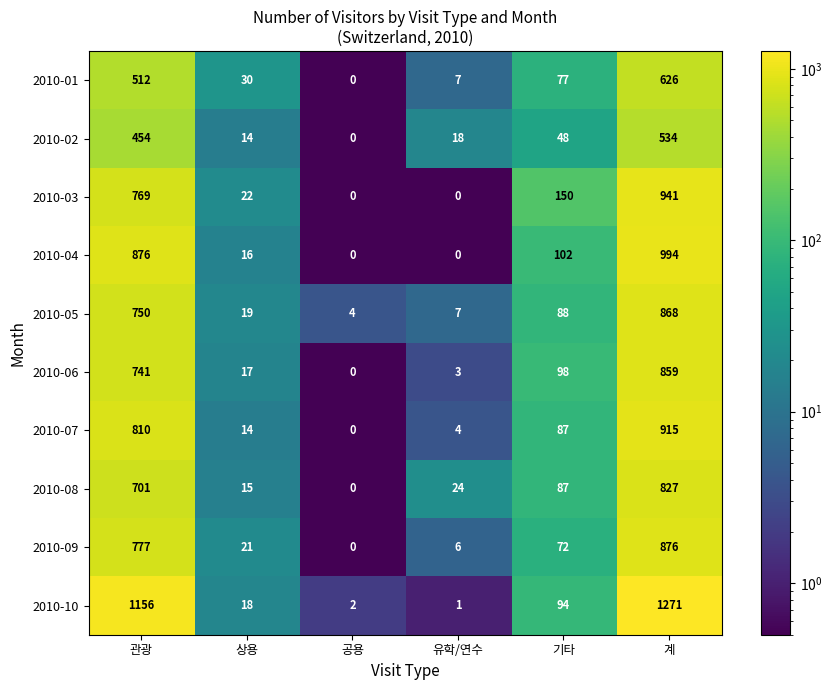

At which category is the sum across all series the highest?

계